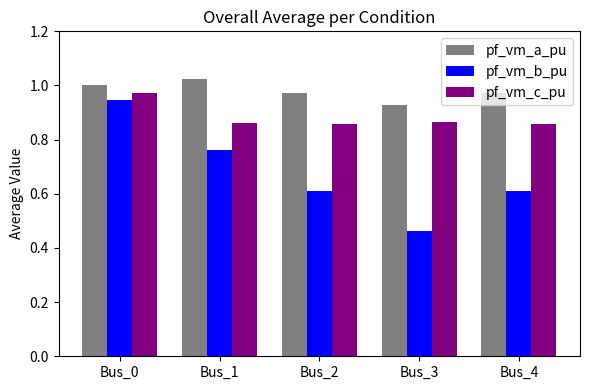

What is the sum of the pf_vm_a_pu values at Bus_3 and Bus_4?

1.9